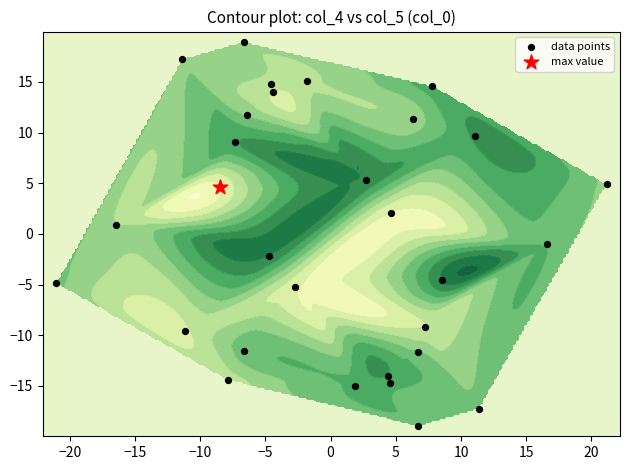

Is it true that the value at 20 is 1.5?

False